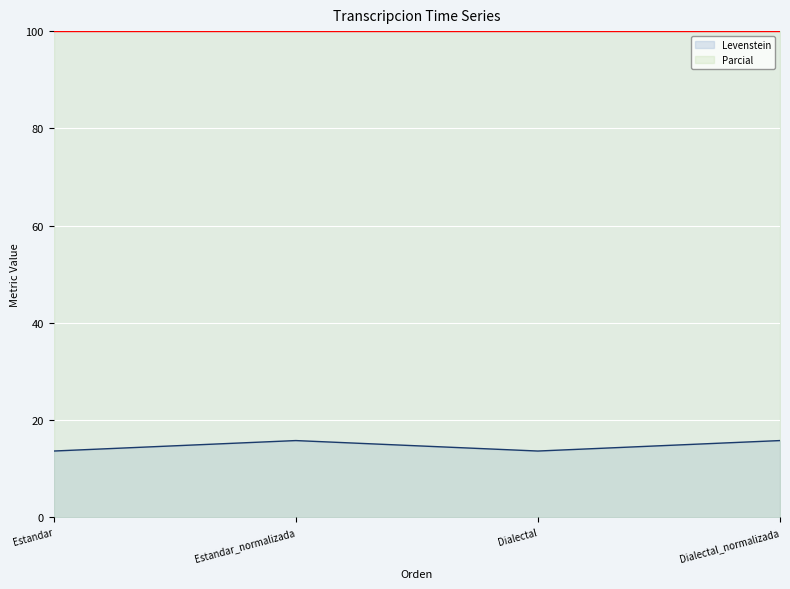

The chart shows a value of 13.6 at Estandar. True or false?

True